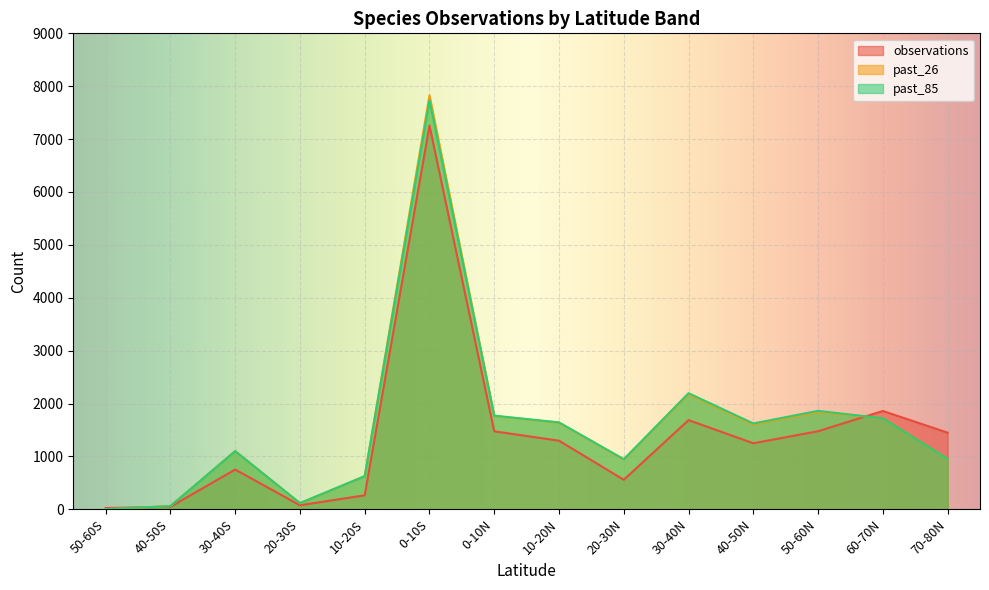

What is the total value across all series at 40-50N?

4474.4